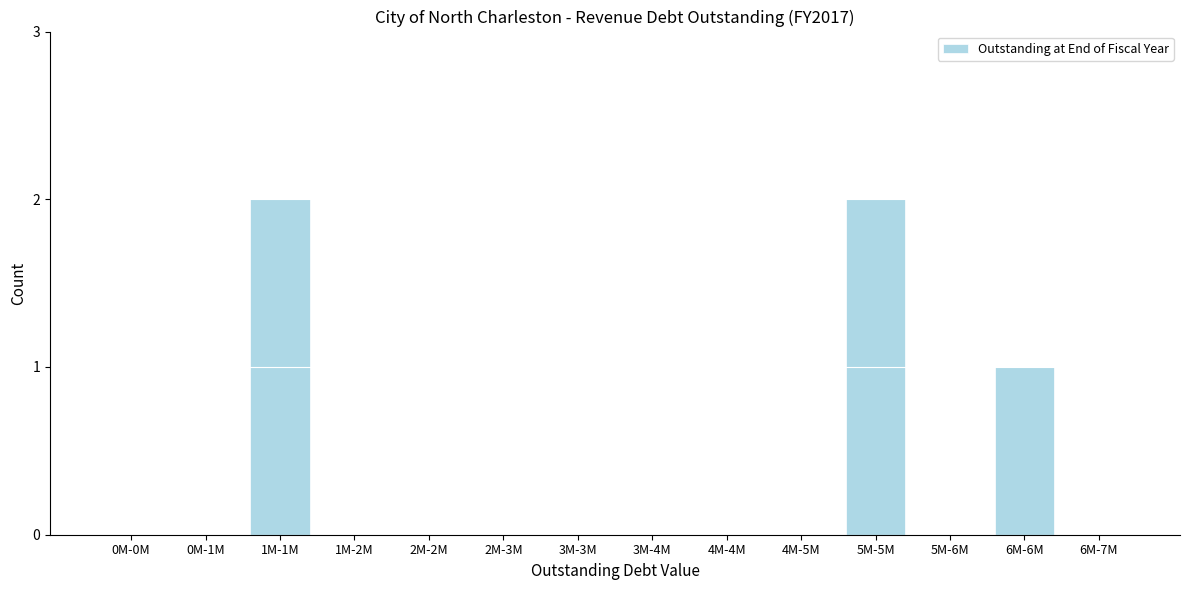

Reading left to right, what are all the values shown in this chart?

0M-0M=0	0M-1M=0	1M-1M=2	1M-2M=0	2M-2M=0	2M-3M=0	3M-3M=0	3M-4M=0	4M-4M=0	4M-5M=0	5M-5M=2	5M-6M=0	6M-6M=1	6M-7M=0